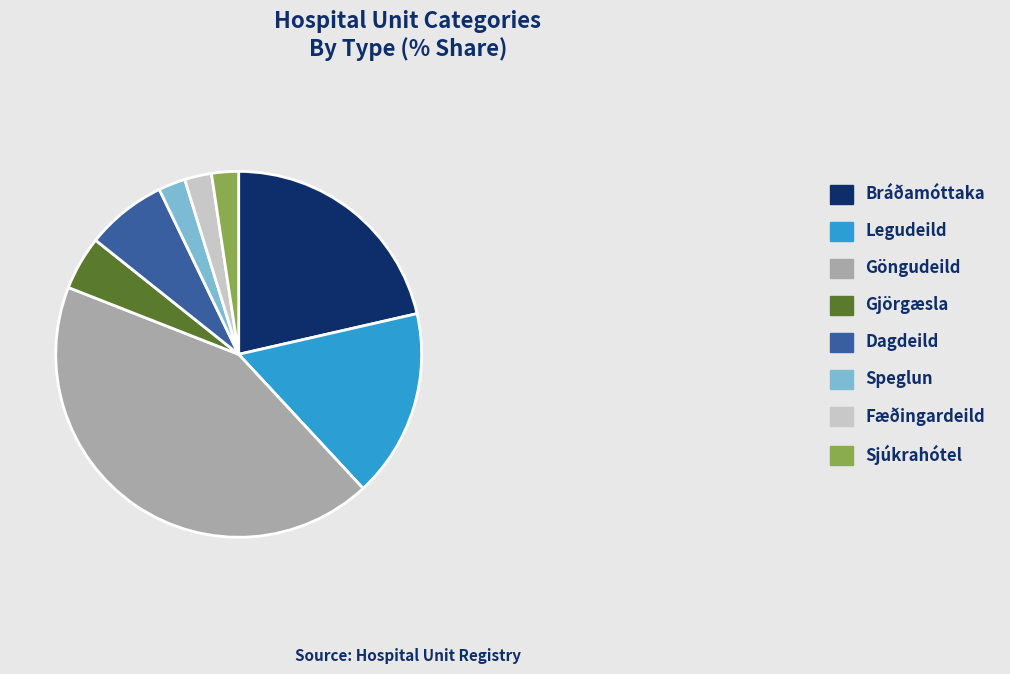

Combined, do Gjörgæsla and Fæðingardeild account for over 50%?

No